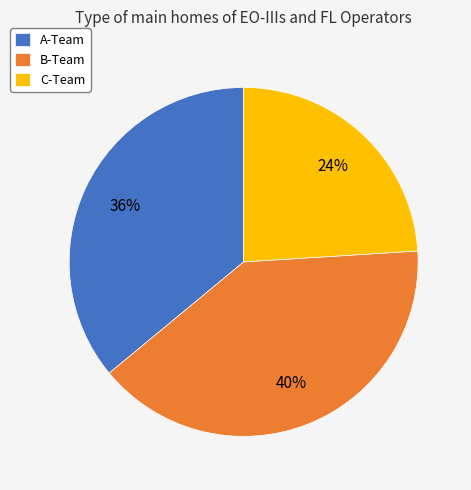

Which category has the biggest portion of the pie?

B-Team